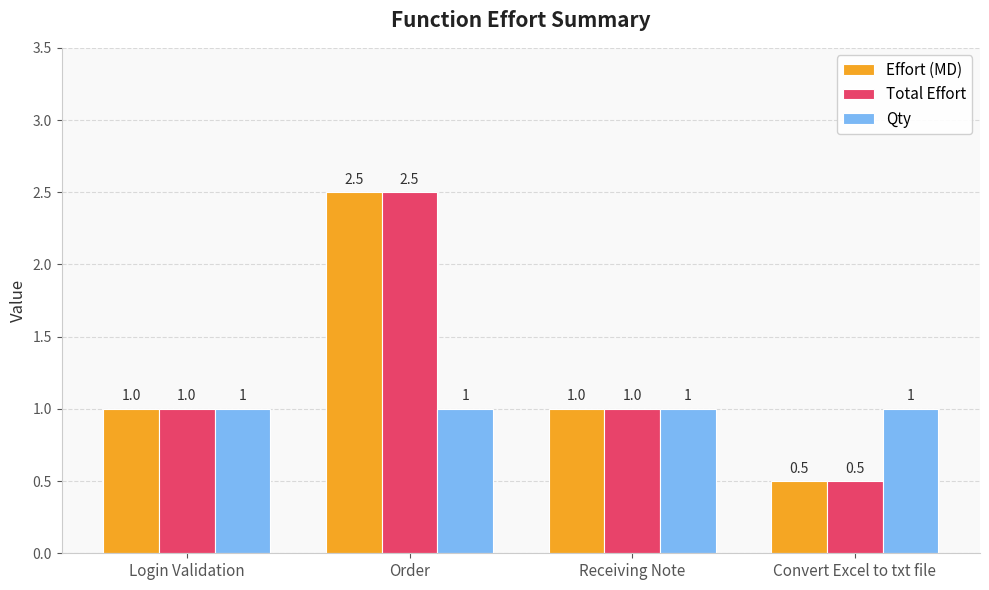

Which category has the highest value in the Total Effort series?

Order